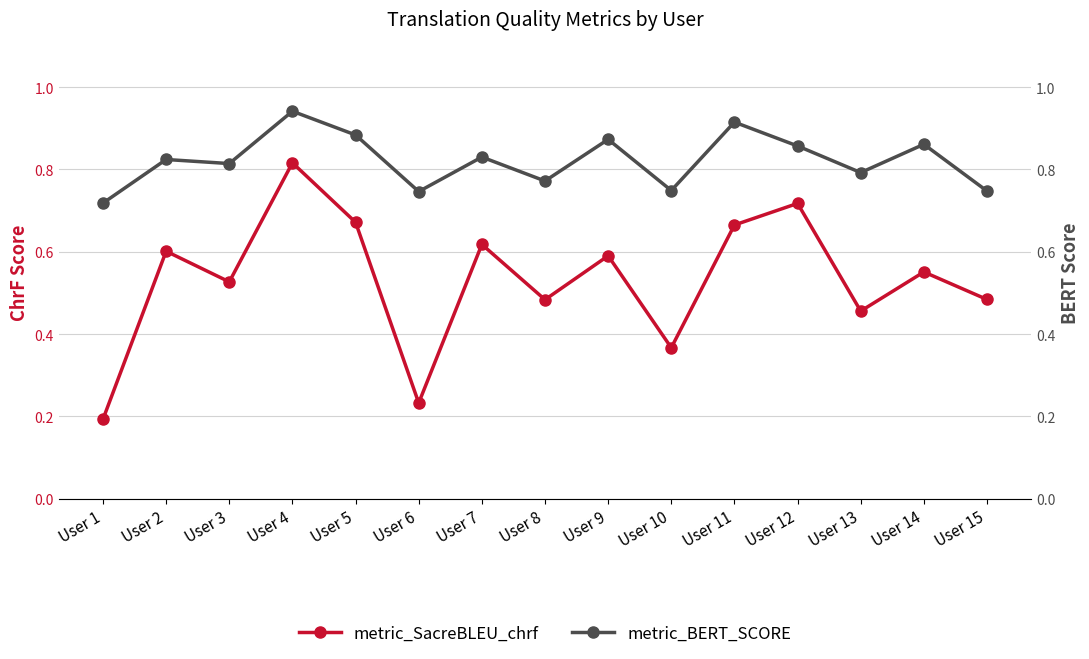

True or false: metric_SacreBLEU_chrf has more than 2 points higher than both neighbors.

True